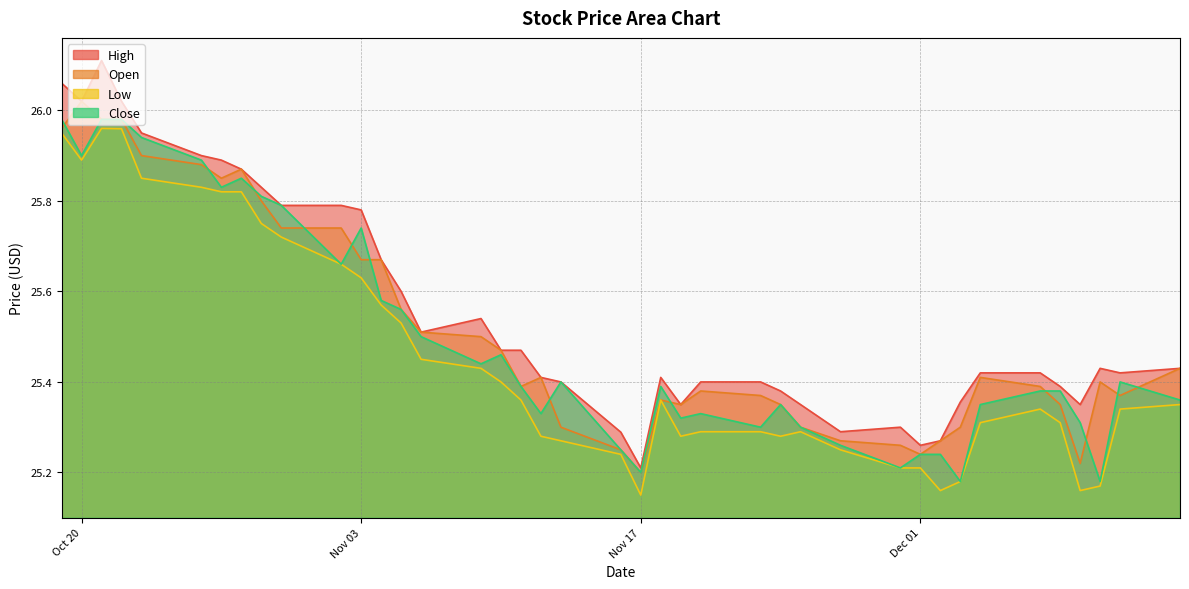

Which series has the widest spread of values?

High